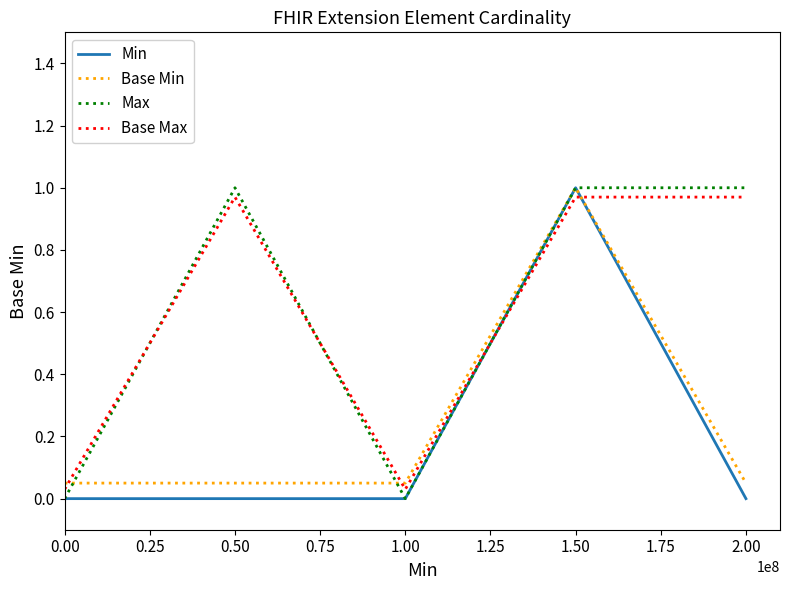

At which category is the sum across all series the highest?

1.50